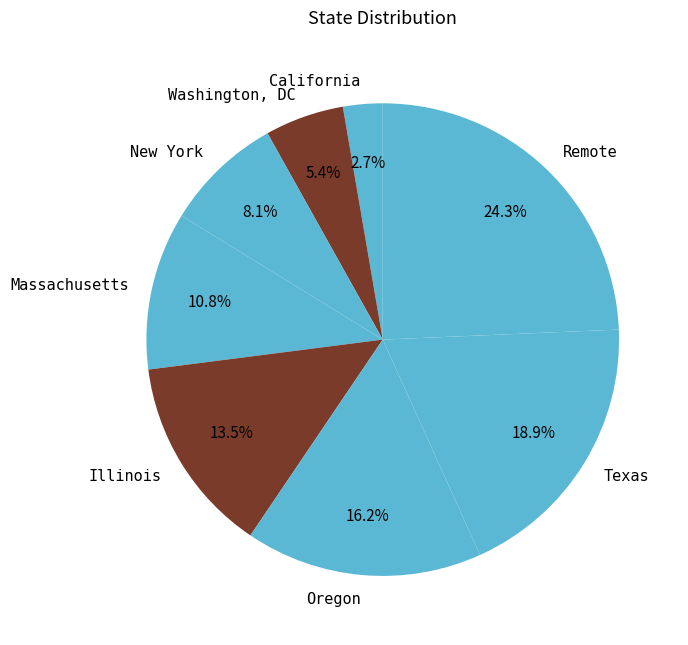

What percentage do Oregon and Washington, DC together represent?

21.6%